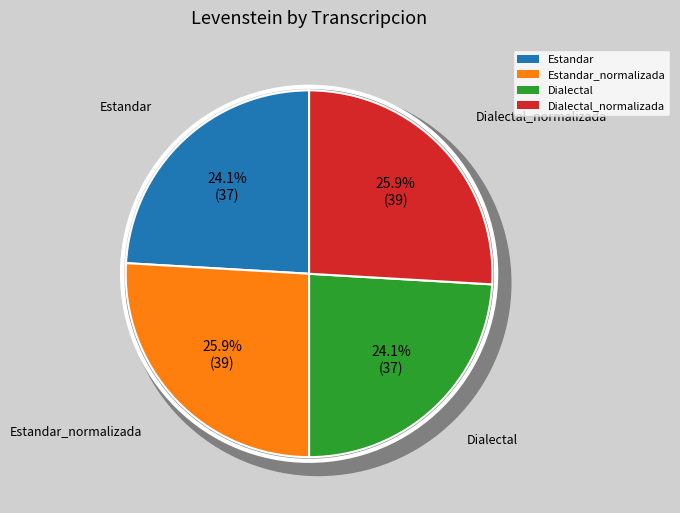

Does any single category account for the majority?

No